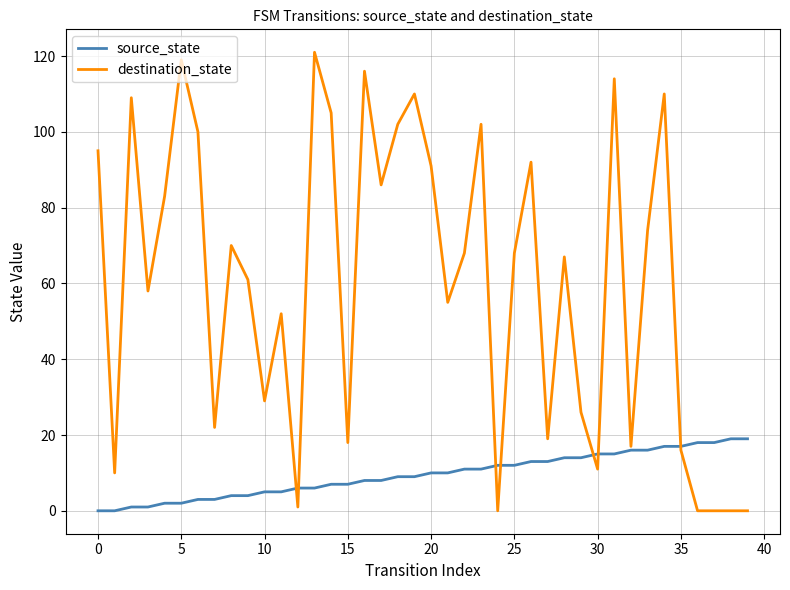

Rank the series by their average value, from highest to lowest.

destination_state, source_state